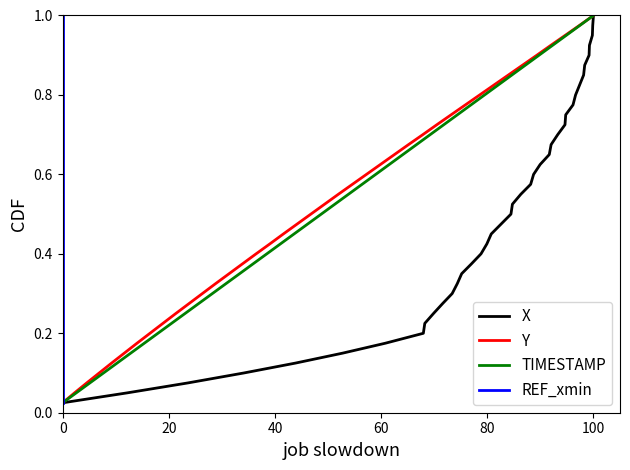

Does the chart have visible grid lines?

No